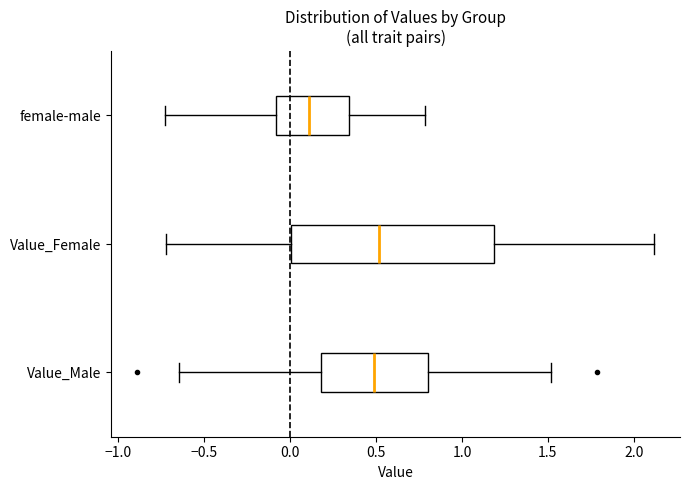

Which box's median line is the furthest to the left?

female-male